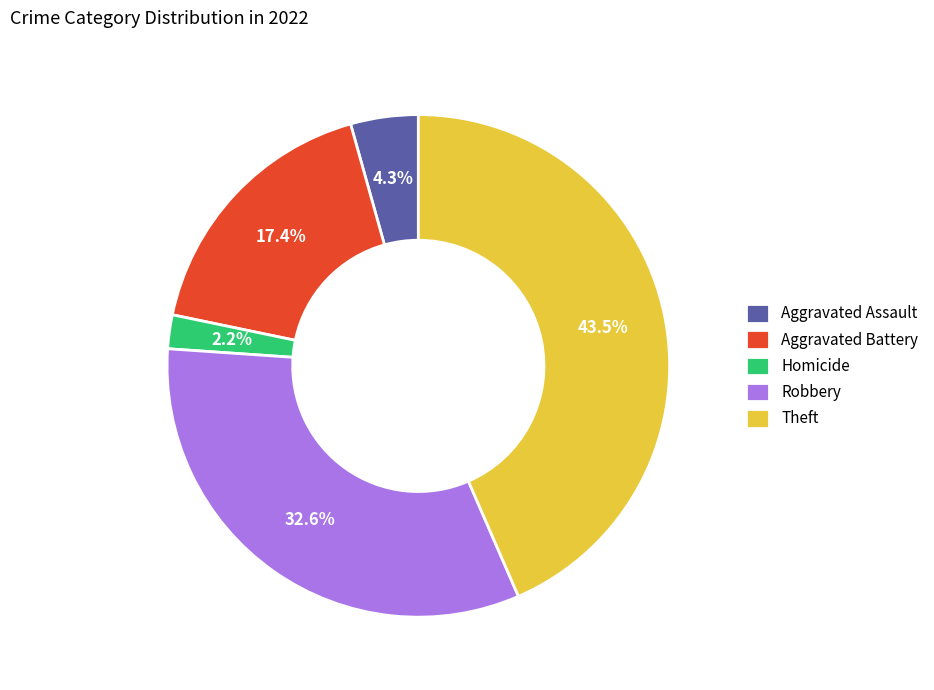

True or false: Robbery accounts for 26% of the total.

False